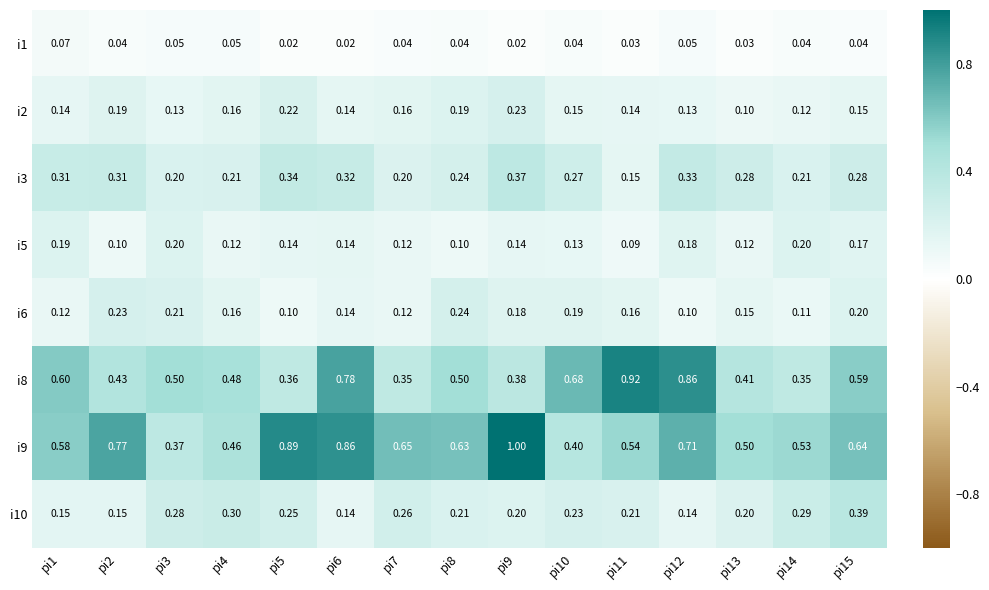

Is the value of i6 at pi8 greater than the value of i1 at pi8?

Yes